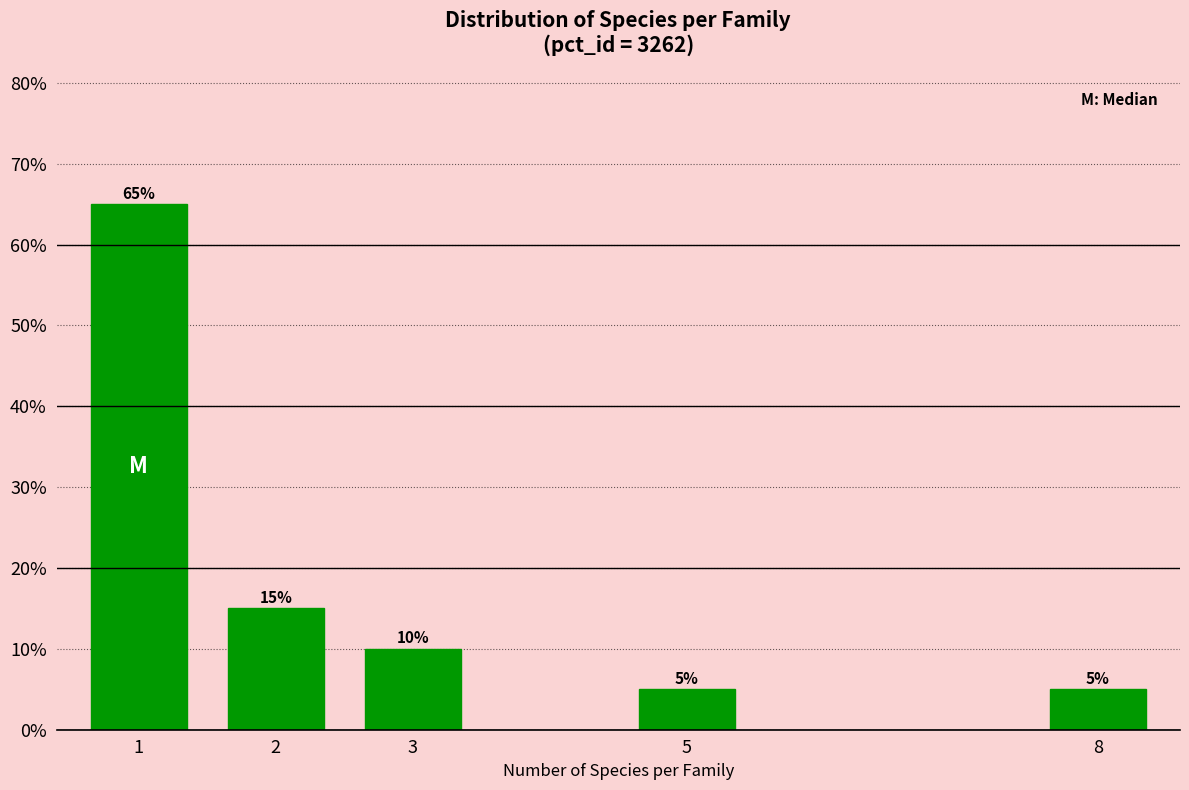

Reading left to right, transcribe all the data shown in this chart.

65	15	10	5	5